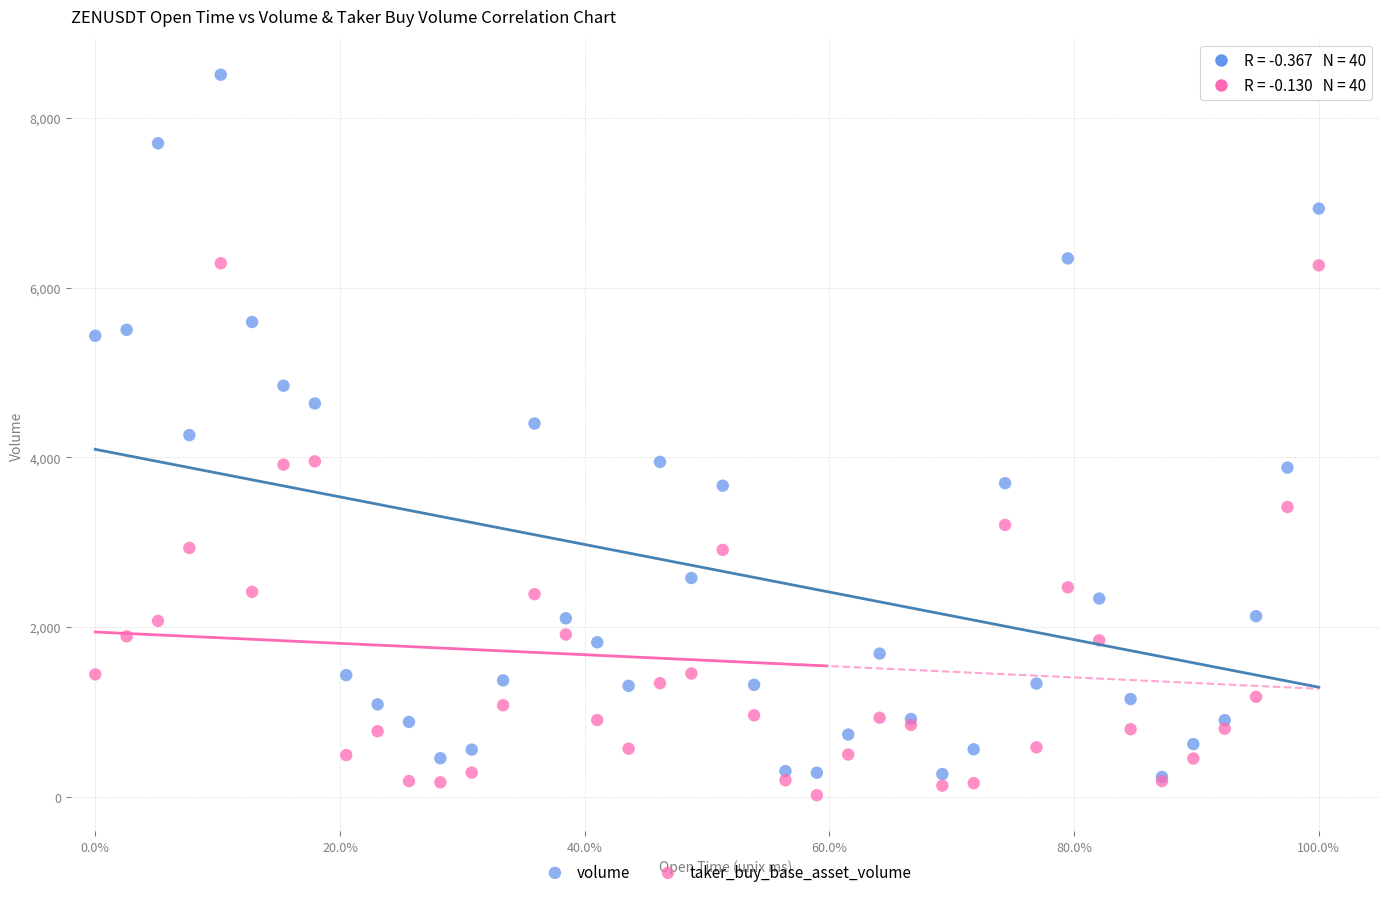

What are all the series names shown in the legend?

volume, taker_buy_base_asset_volume